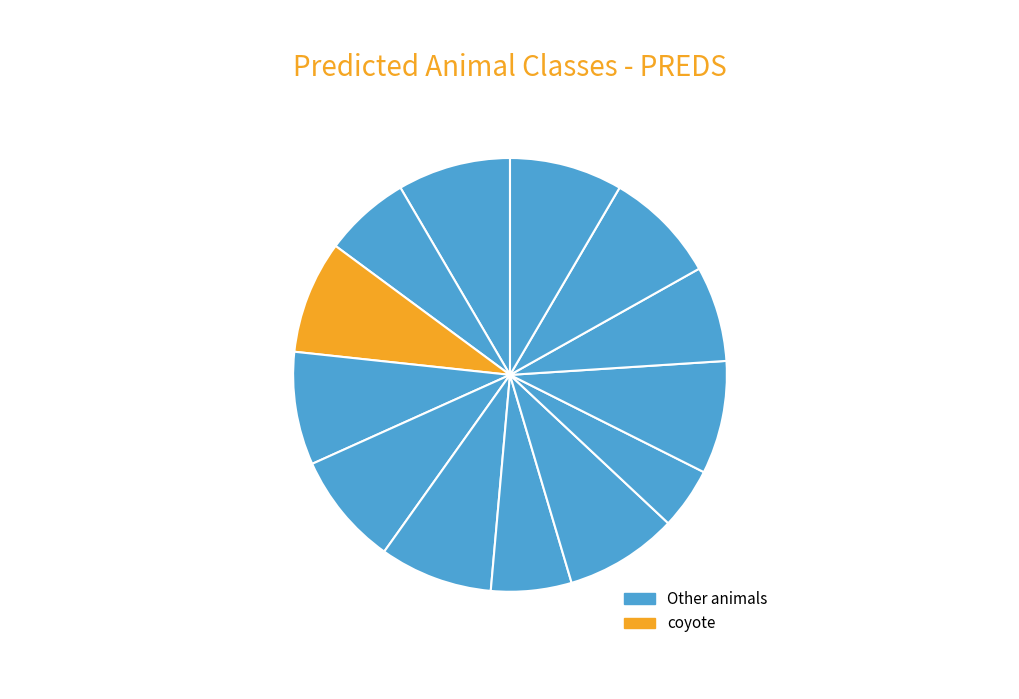

Count the number of slices in the pie.

13